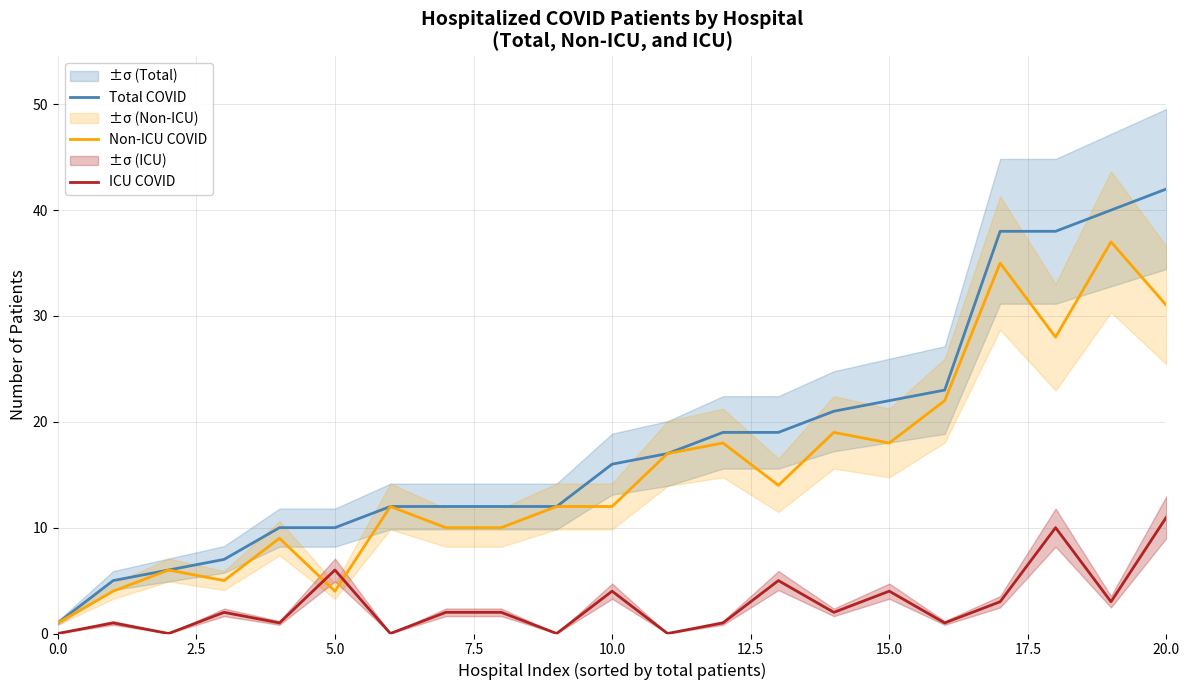

What is the value of the Total COVID point at the 3rd from the left?

6